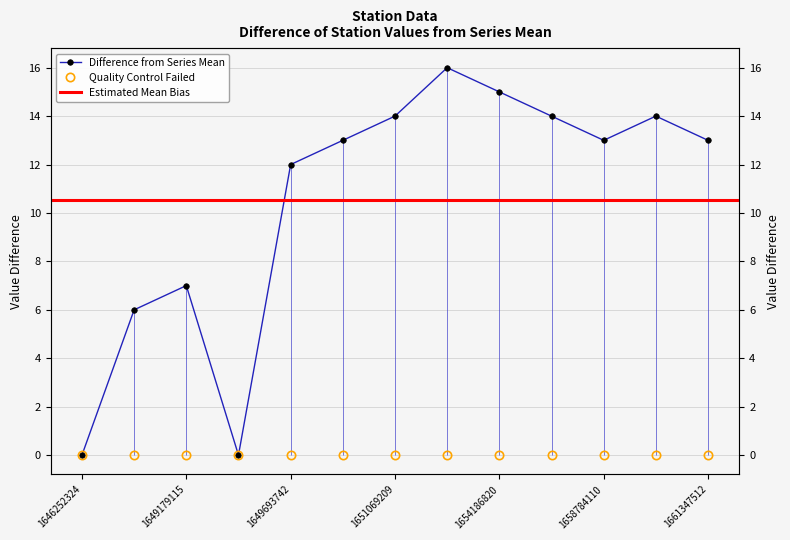

What is the value of the 6th point from the left?

13